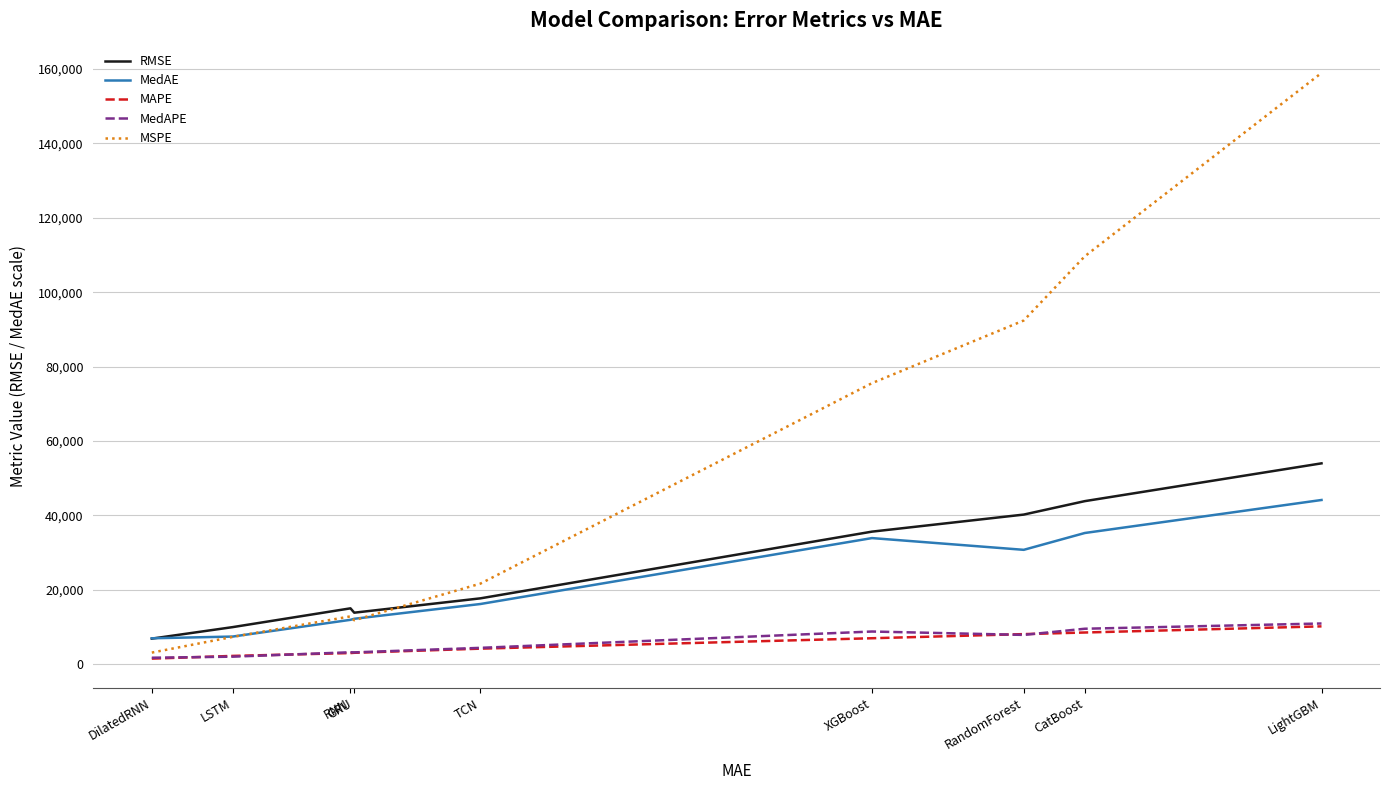

At which label does MSPE reach its peak?

LightGBM